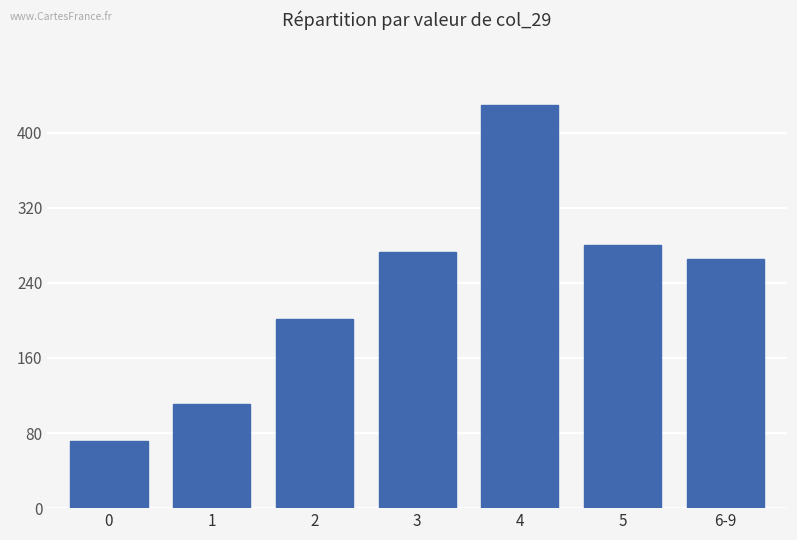

What is the difference between the maximum and minimum values?

357